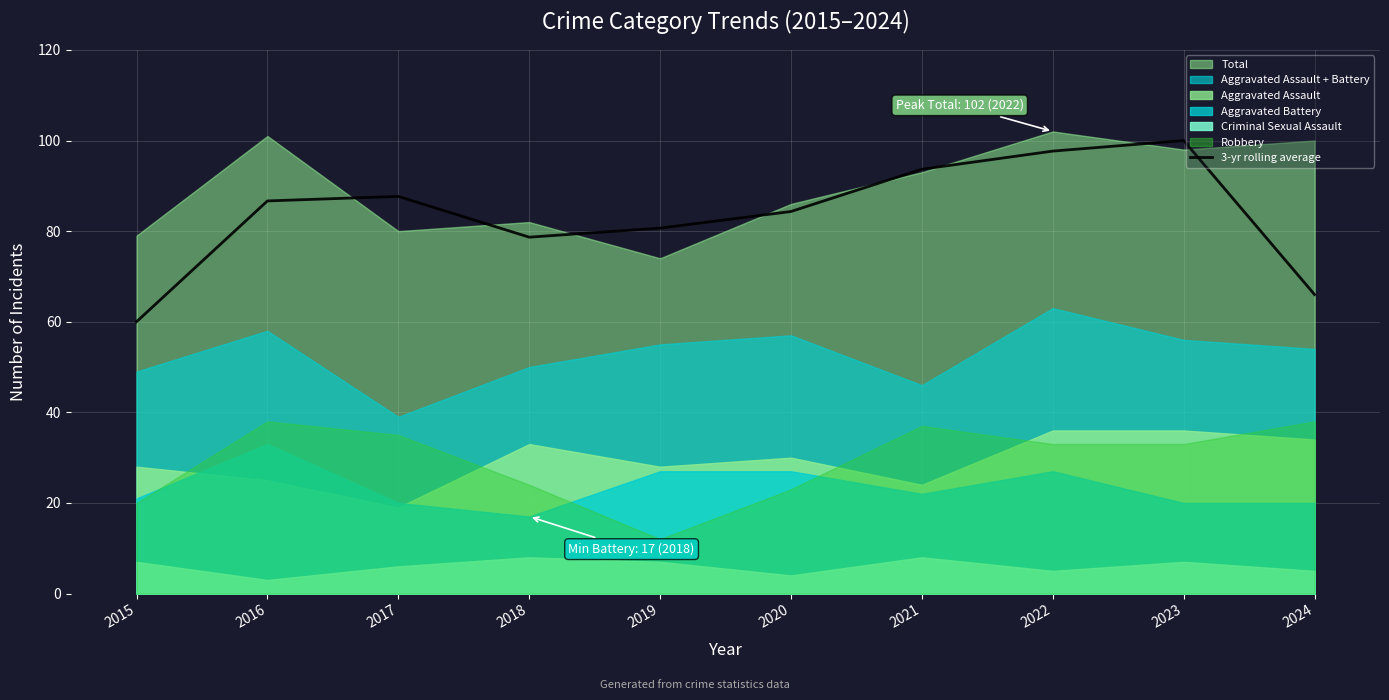

Which category has the lowest value in the 3-yr rolling average series?

2015